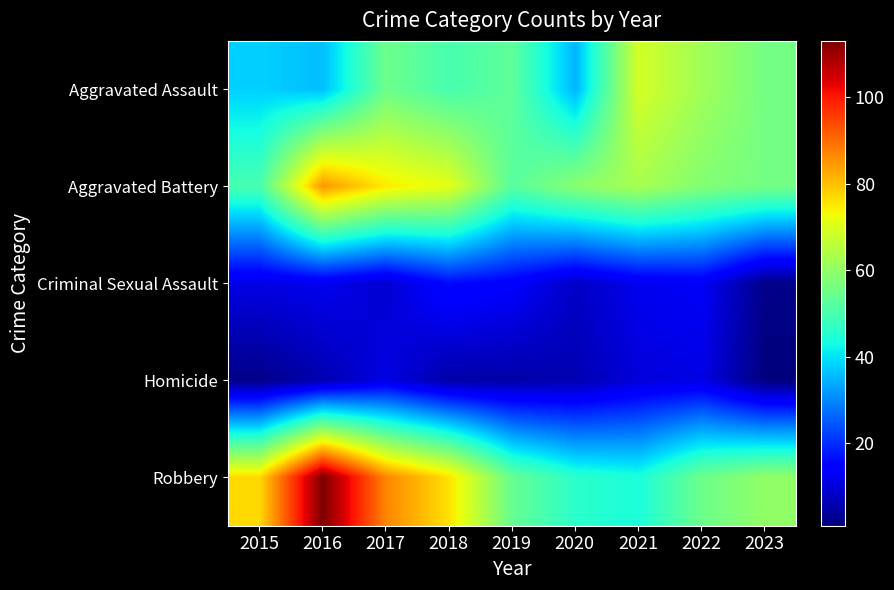

Which series has the widest spread of values?

Robbery